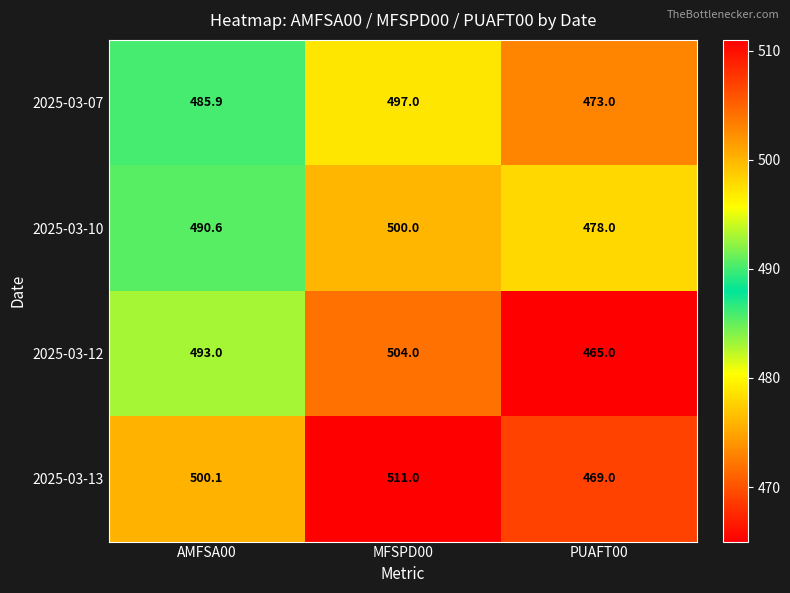

Reading left to right, extract all data points from this chart.

2025-03-07: 485.9	497.0	473.0
2025-03-10: 490.6	500.0	478.0
2025-03-12: 493.0	504.0	465.0
2025-03-13: 500.1	511.0	469.0